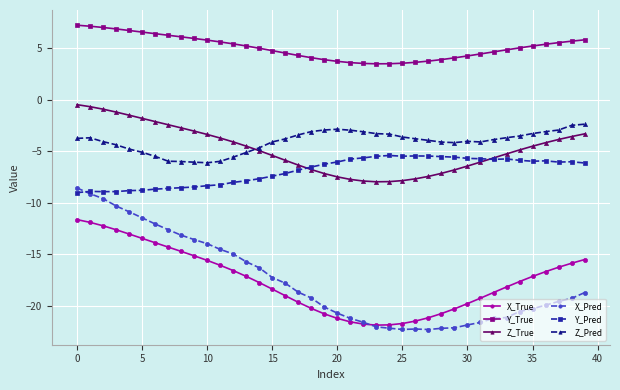

Which series has the largest total across all categories?

Y_True